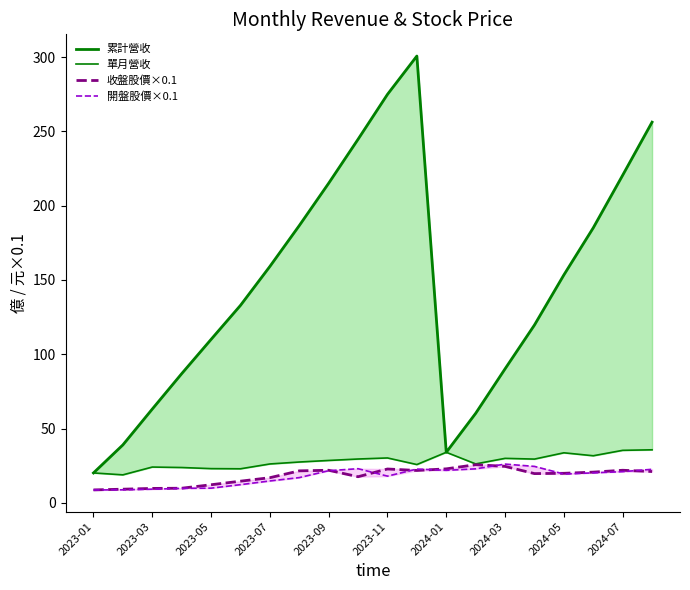

What are all the series names shown in the legend?

累計營收, 單月營收, 收盤股價×0.1, 開盤股價×0.1